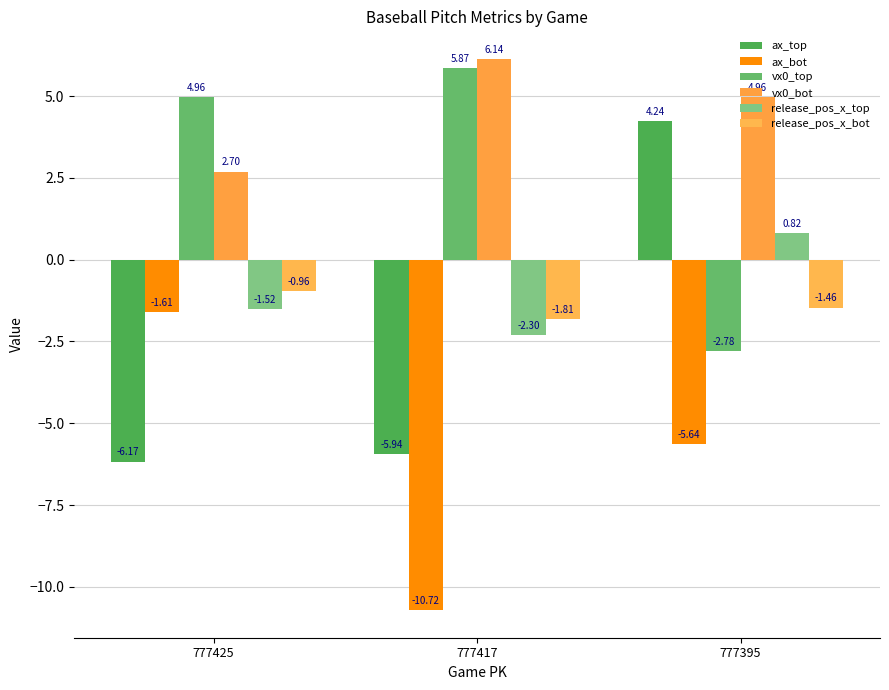

Rank the categories by release_pos_x_bot value from highest to lowest.

777425, 777395, 777417